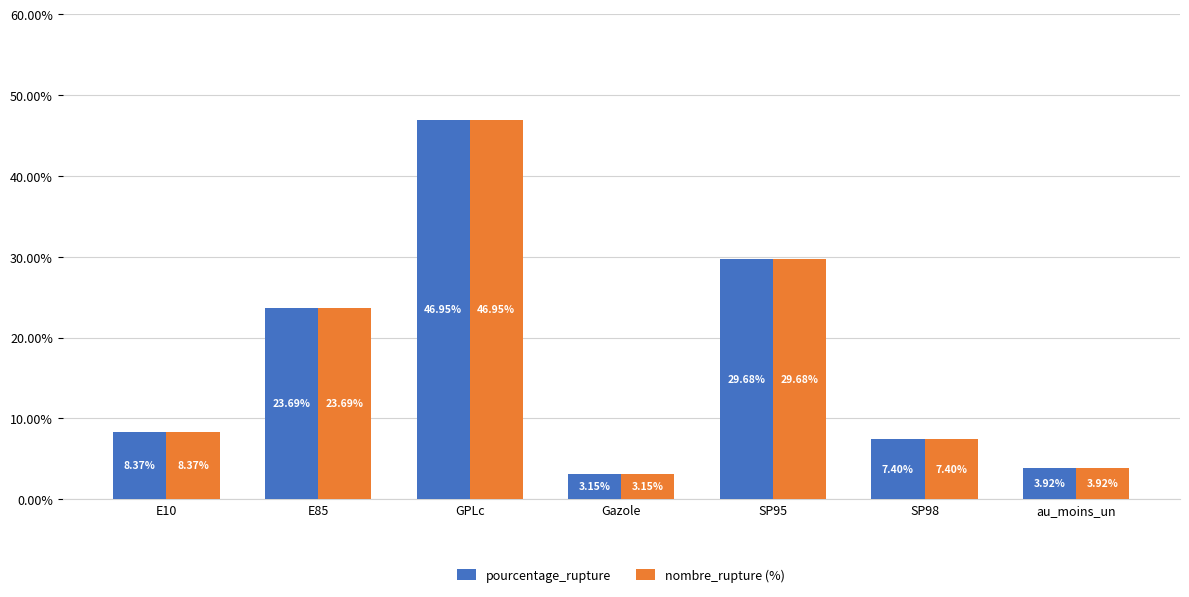

The value of nombre_rupture (%) at E10 is 8.4. True or false?

True